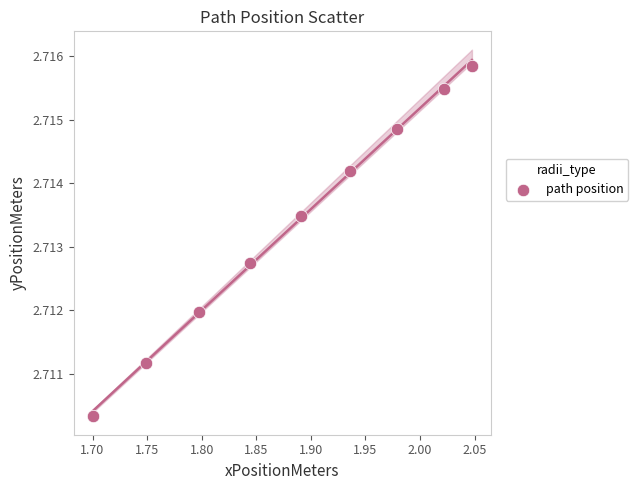

What is the average X value?

1.9